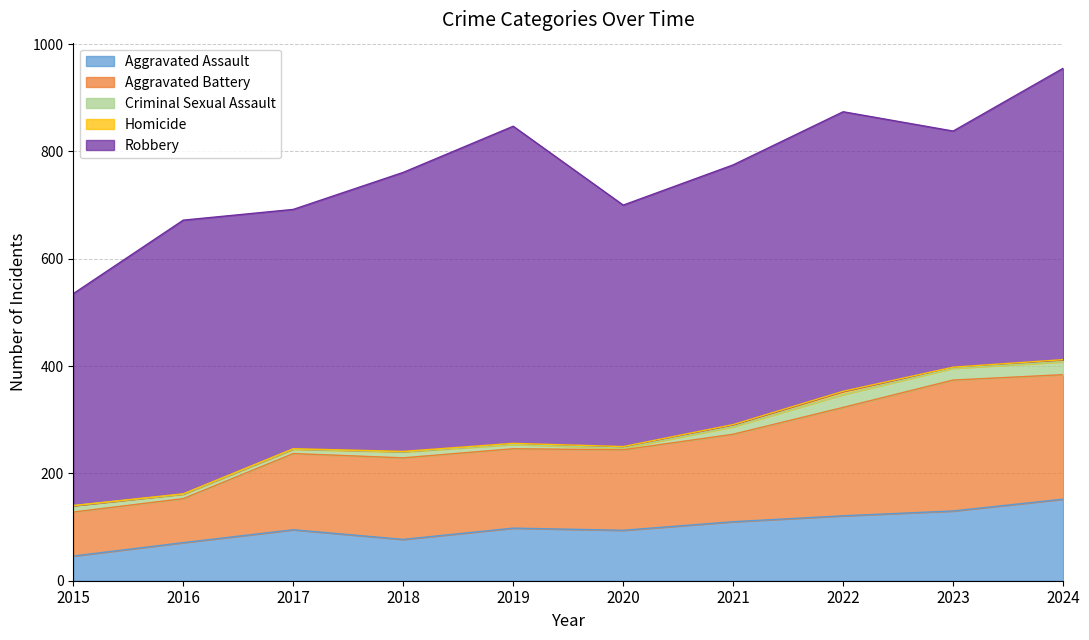

Reading left to right, list all the values displayed in this chart.

Aggravated Assault: 46	71	95	77	98	94	110	121	130	152
Aggravated Battery: 82	82	142	152	148	150	163	202	244	232
Criminal Sexual Assault: 12	8	8	11	8	3	14	24	22	24
Homicide: 0	1	1	1	2	3	4	6	2	4
Robbery: 395	510	446	520	591	450	484	521	440	543